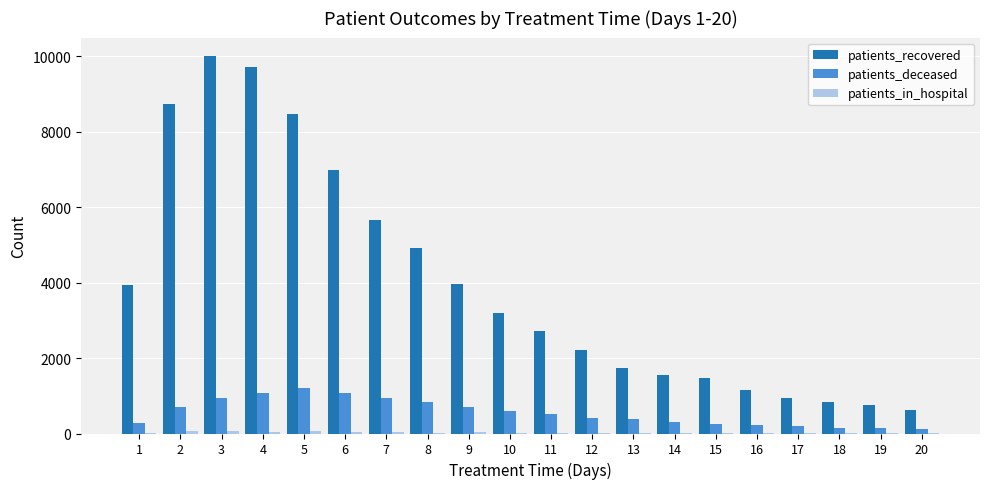

What is the spread (max minus min) of values at 16?

1137